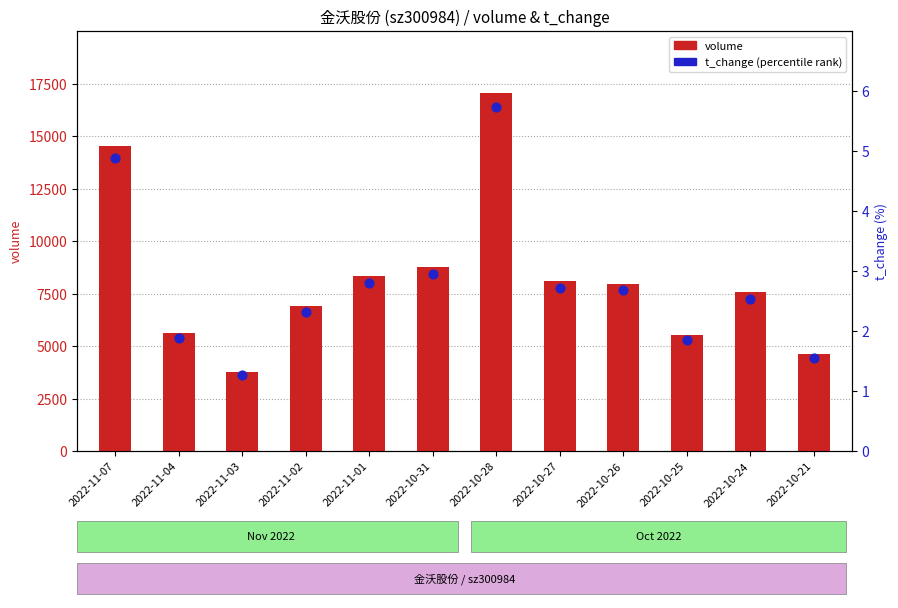

At how many categories does at least one series exceed 16426?

1